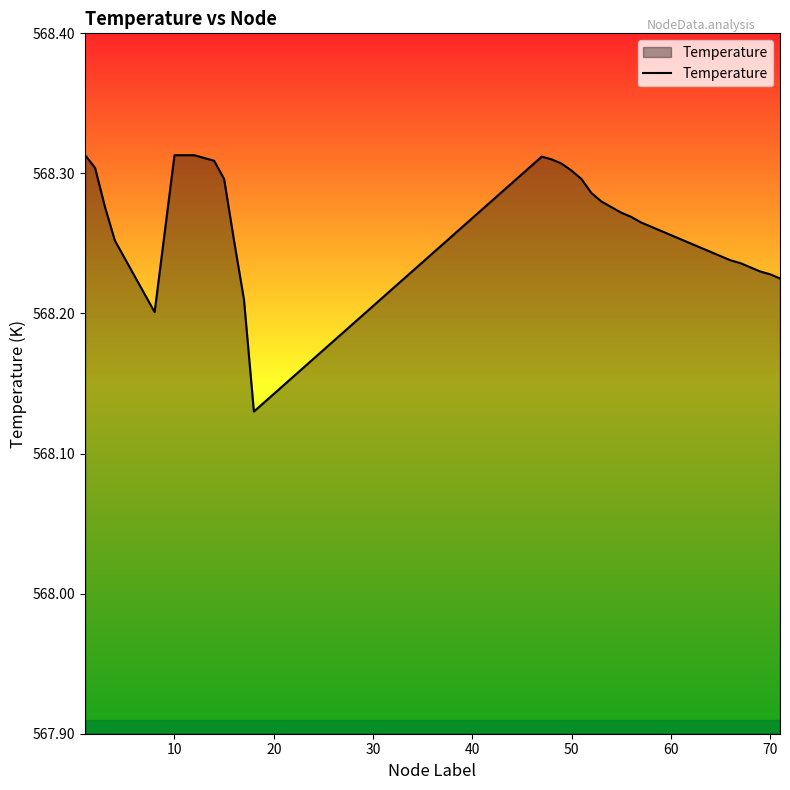

What is the minimum value shown in the chart?

568.1